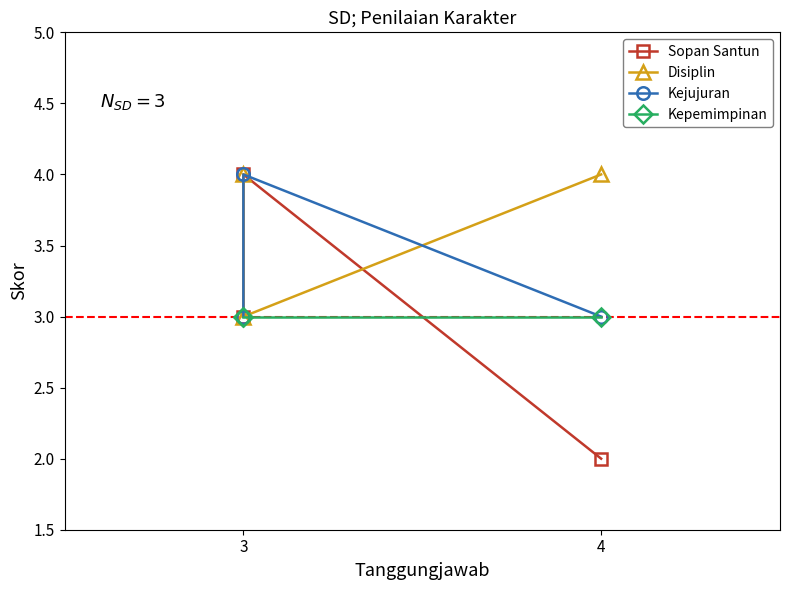

Count the number of categories in the chart.

3